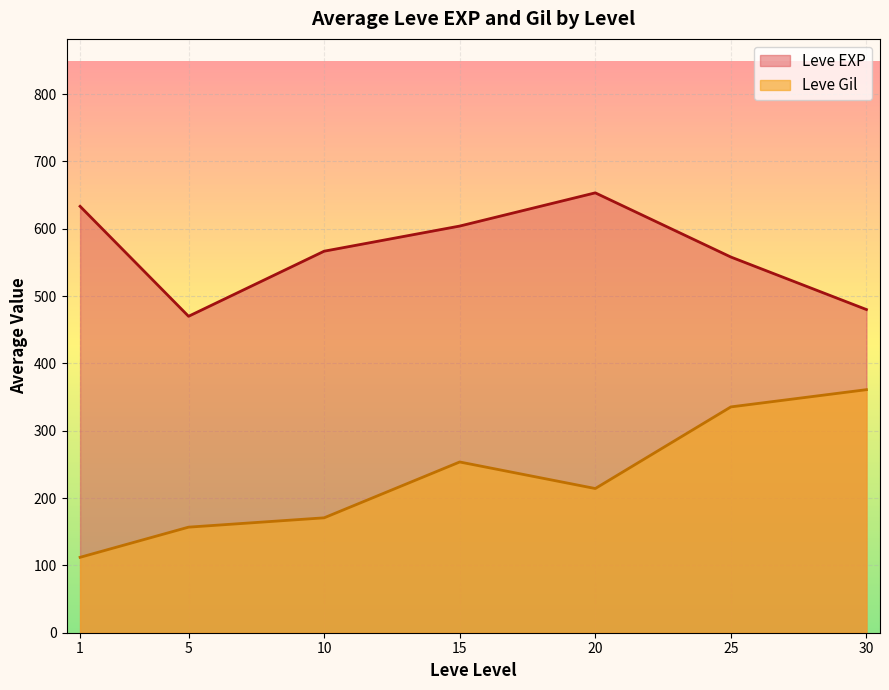

How many lines are shown in the chart?

2